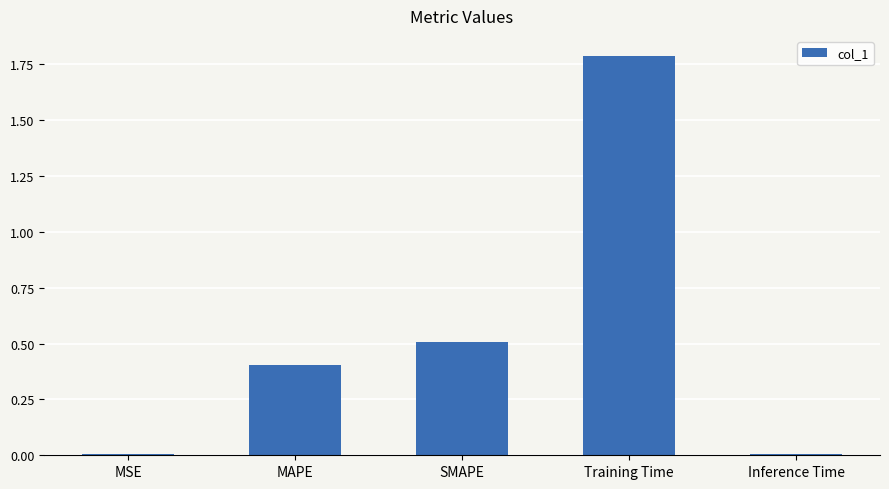

What is the maximum value shown in the chart?

1.8